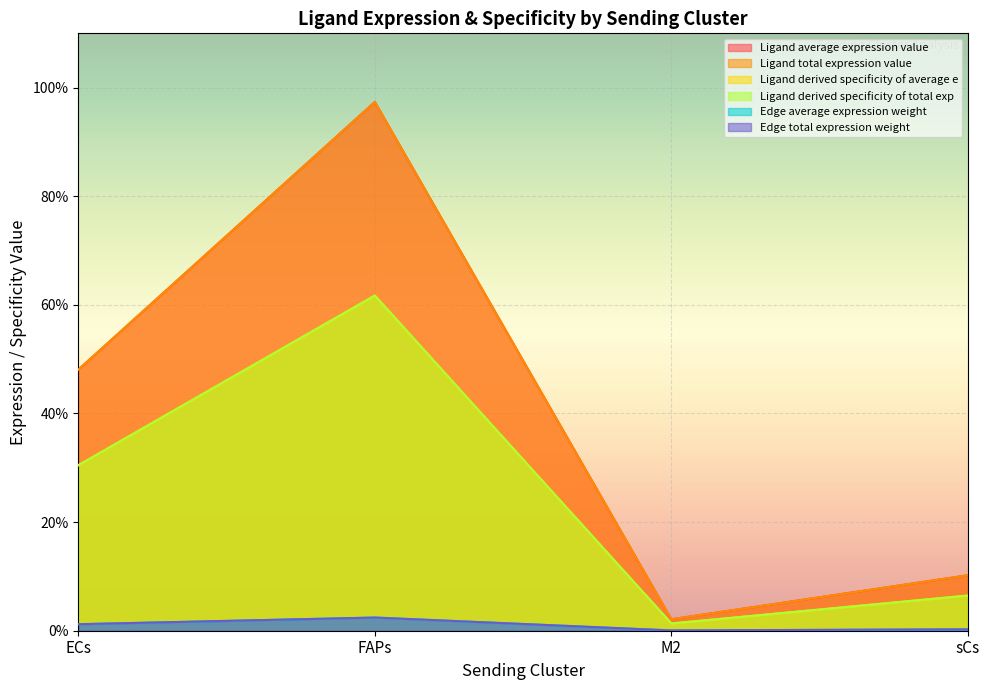

How many lines are shown in the chart?

6